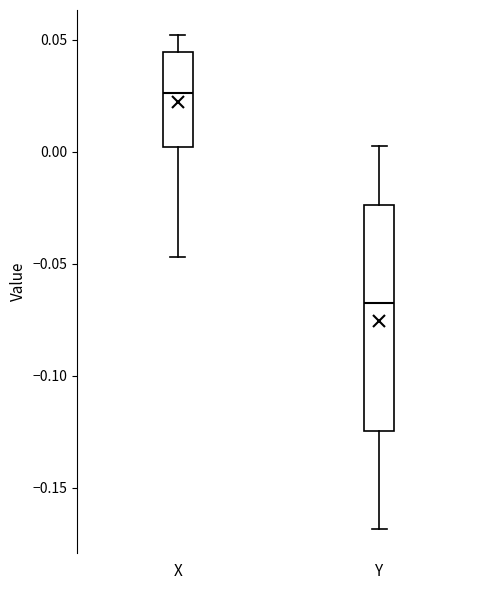

Reading left to right, transcribe this box plot: for each box, give where its median line is, the range the box spans, and where its two whiskers end, as read against the y-axis. The values are not printed on the chart, so give them approximately, as read against the axis.

X: median 0.025, box 0.000 to 0.045, whiskers -0.045 to 0.050
Y: median -0.070, box -0.125 to -0.025, whiskers -0.170 to 0.000